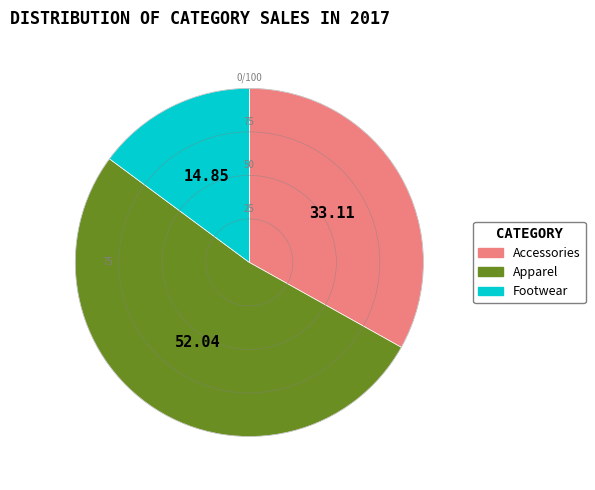

Do Footwear and Accessories together represent more than half of the pie?

No